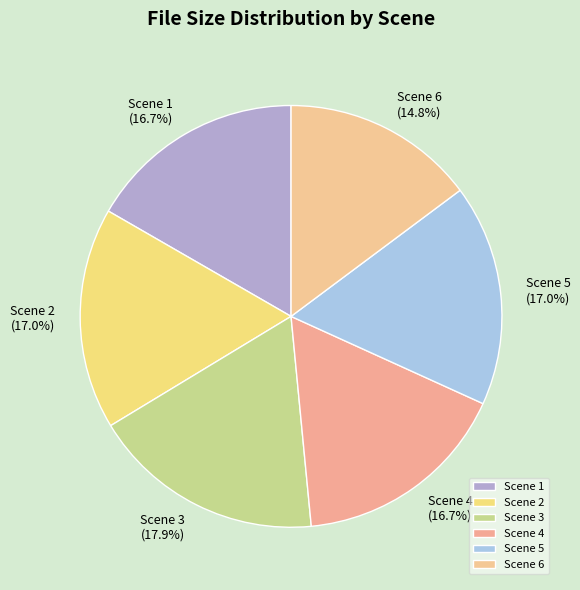

To the nearest percent, what is the average slice percentage?

17%